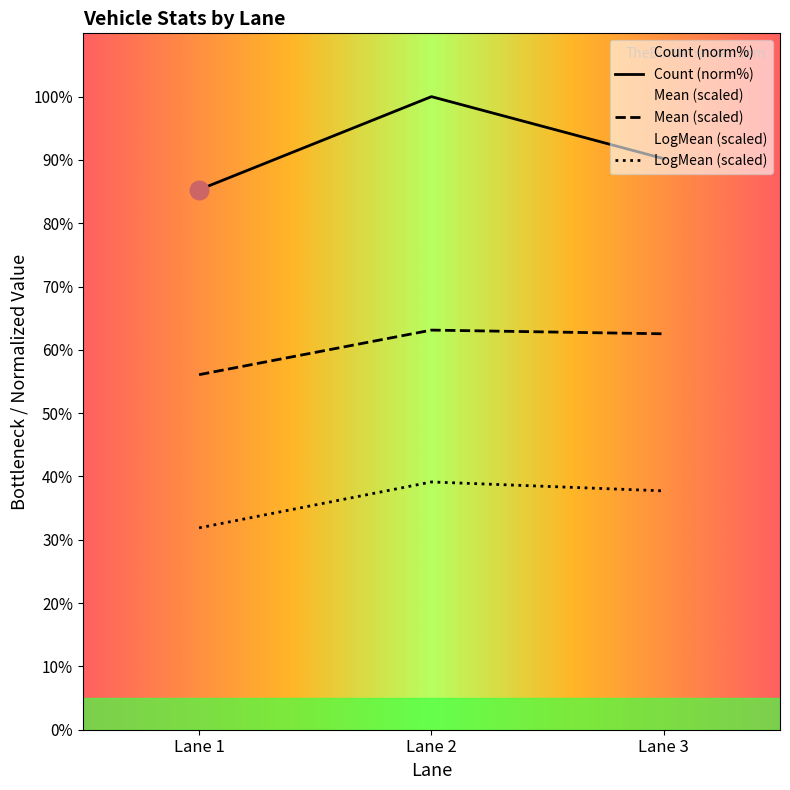

What is the total value across all series at Lane 1?

173.3